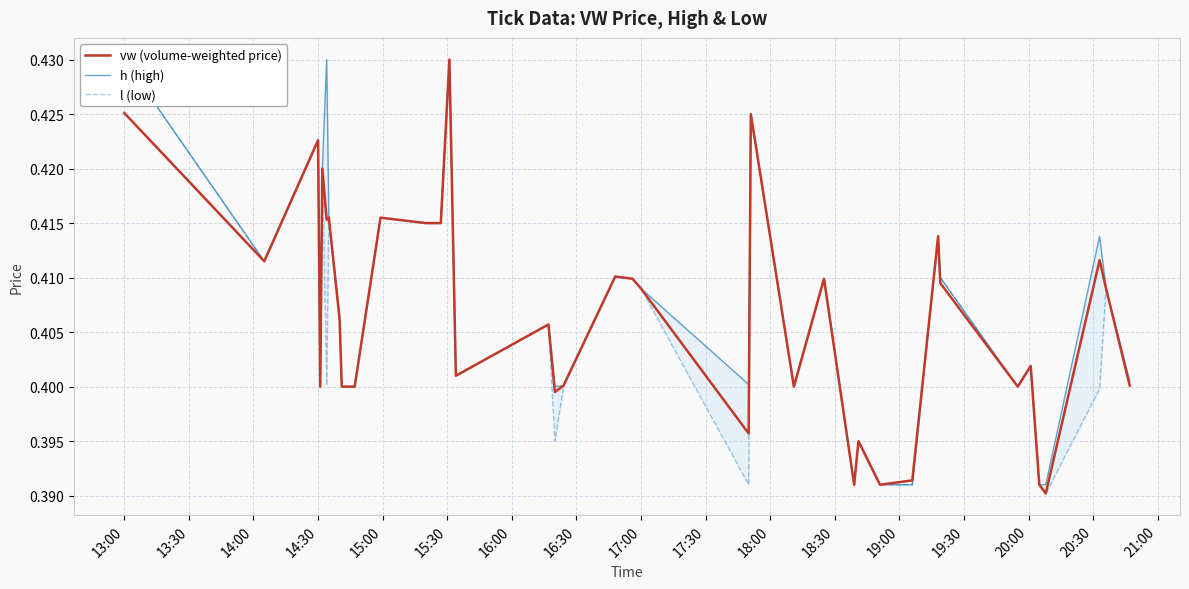

True or false: h (high) and l (low) cross at least once.

False